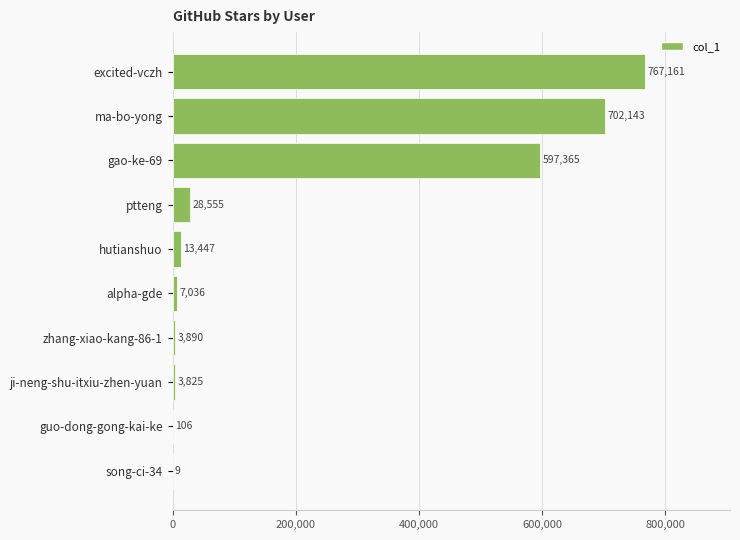

What is the approximate value at alpha-gde, to the nearest 100?

7000